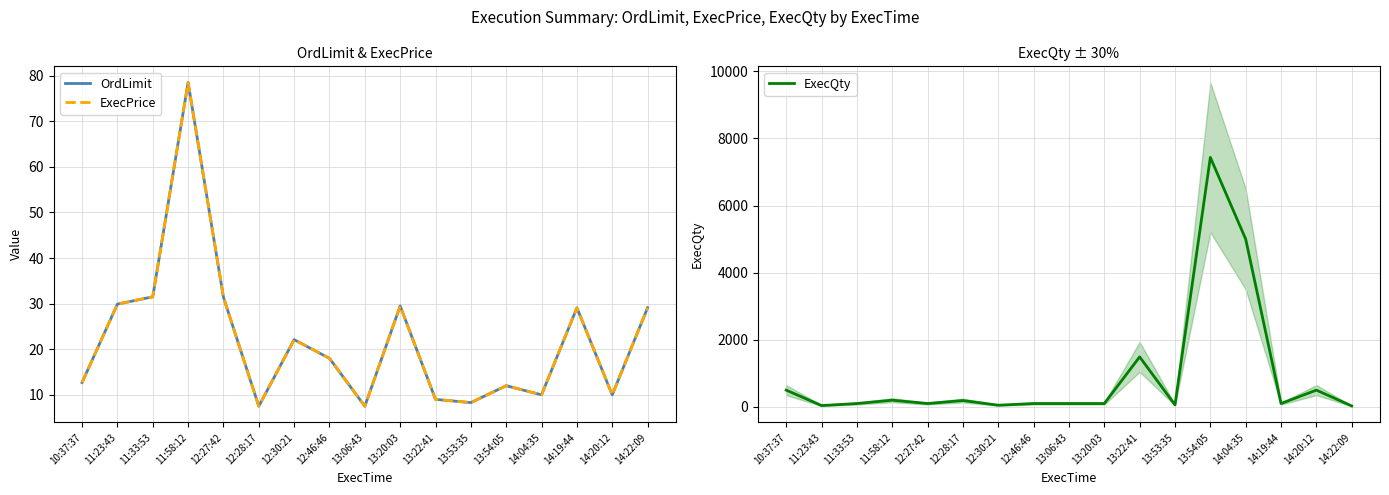

What is the difference between the highest and lowest values at 12:46:46?

82.0